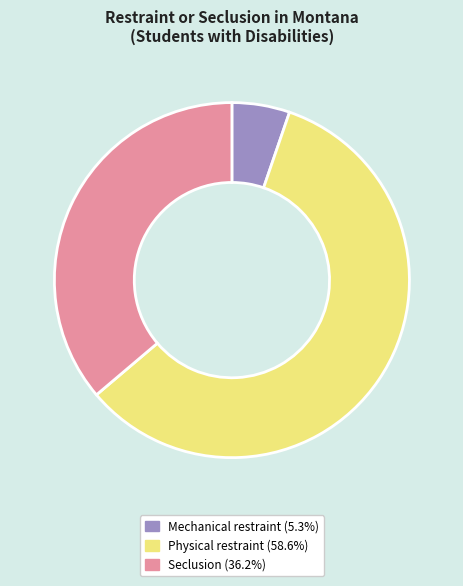

Which category accounts for the majority?

Physical restraint